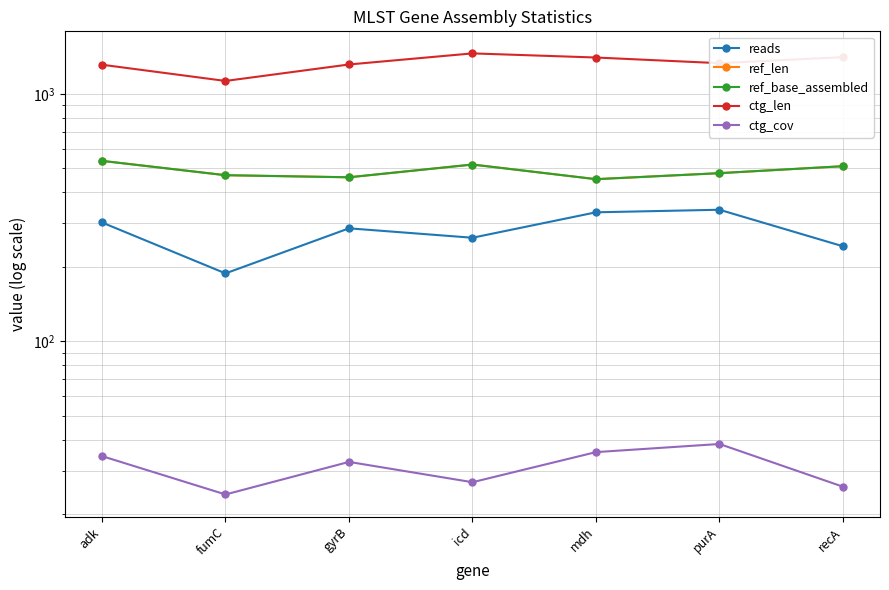

What are all the series names shown in the legend?

reads, ref_len, ref_base_assembled, ctg_len, ctg_cov